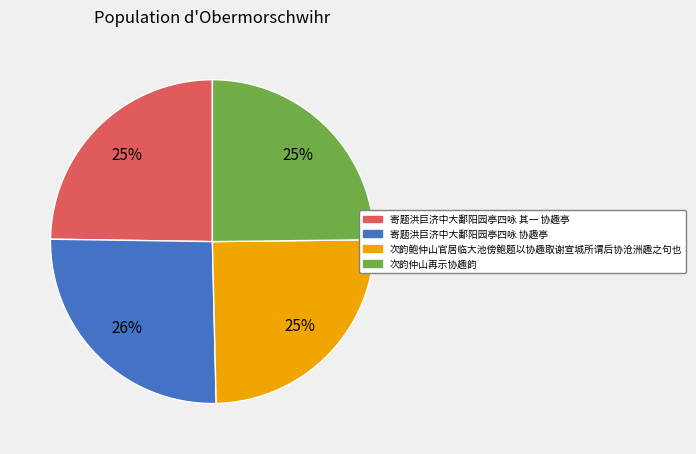

How many slices are in this pie chart?

4